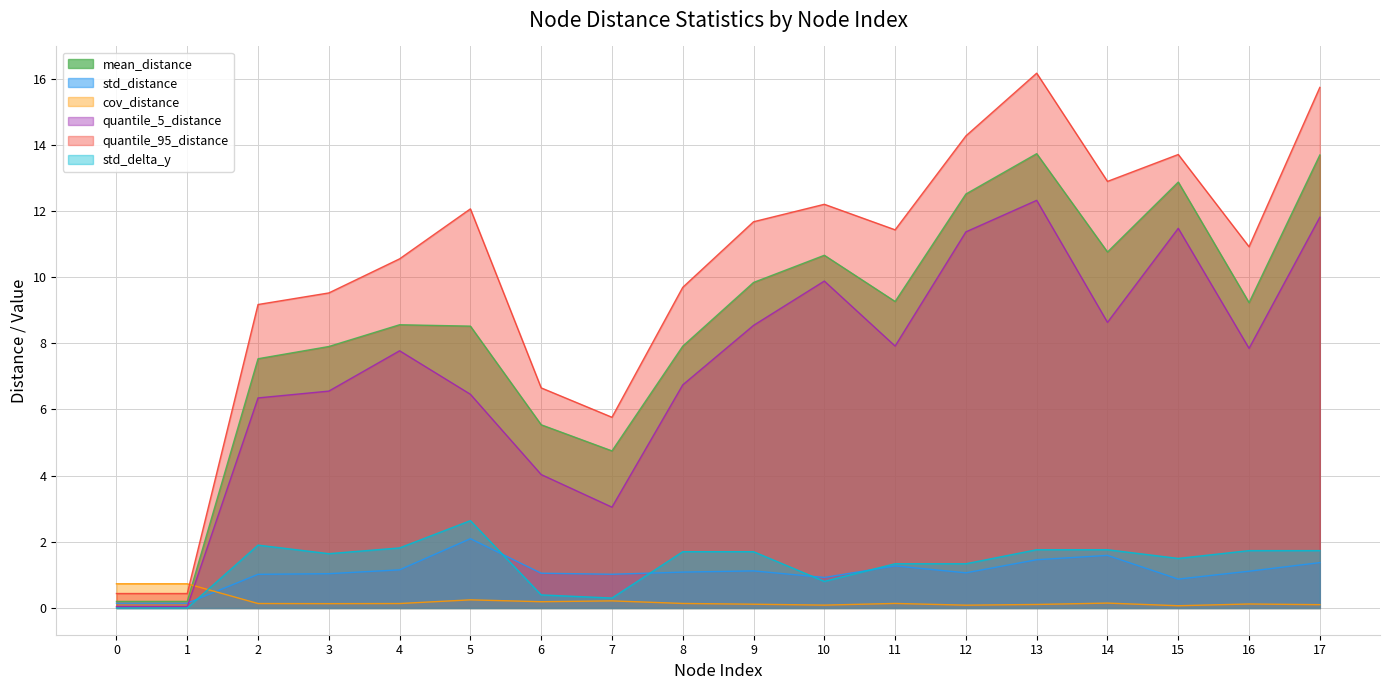

Where is the first local minimum for quantile_5_distance?

1